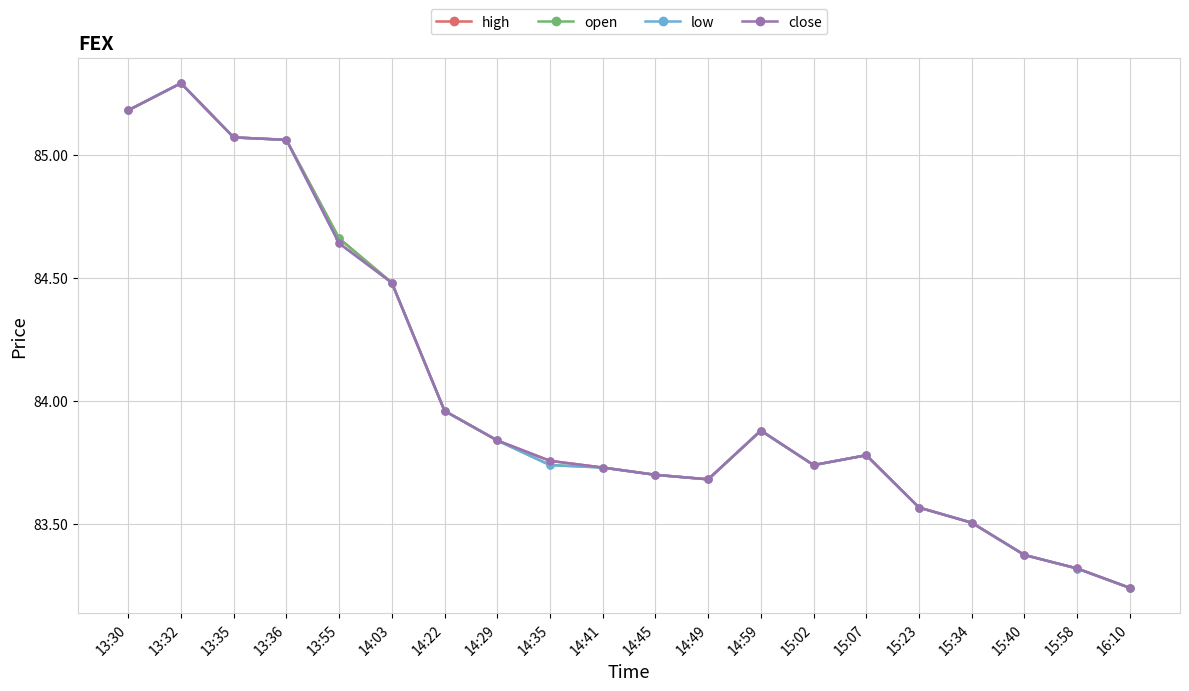

At which label does close reach its minimum?

16:10